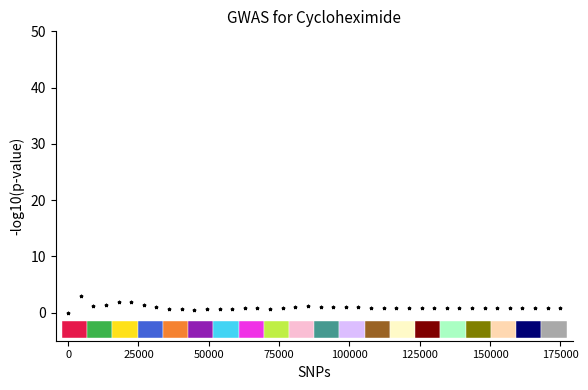

What is the range of Y values (max minus min)?

3.0